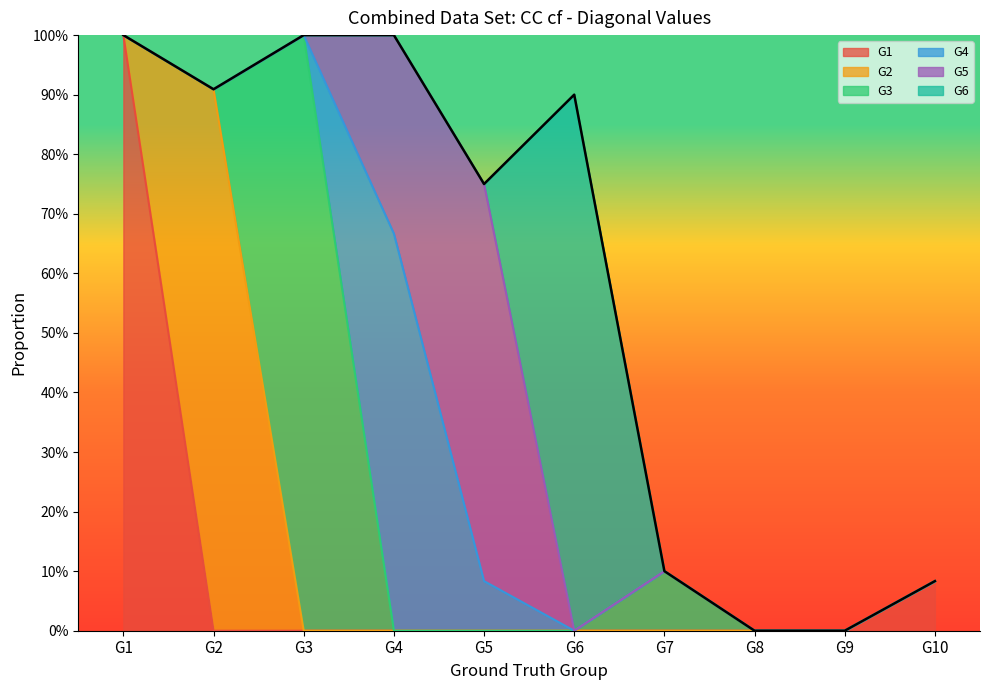

What are all the series names shown in the legend?

G1, G2, G3, G4, G5, G6